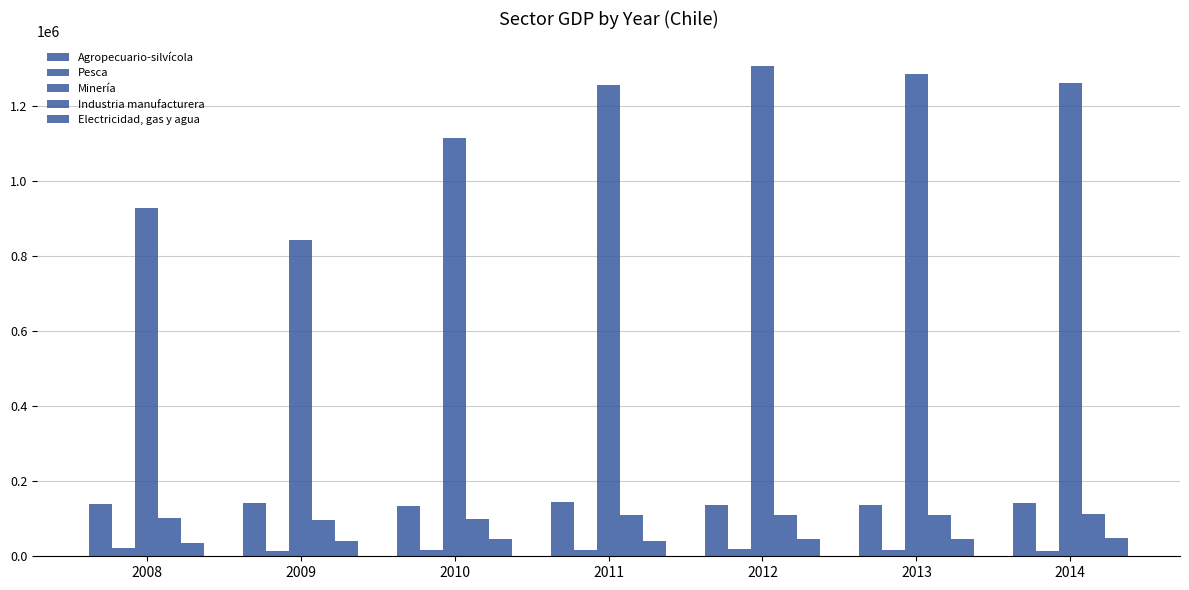

Which series has the largest total across all categories?

Minería